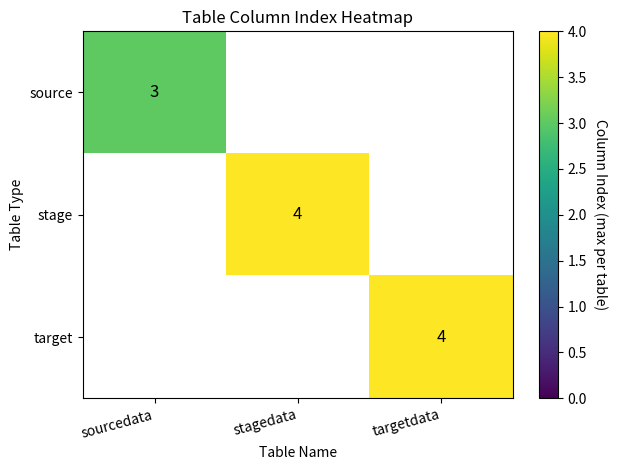

Which has a higher value, sourcedata or stagedata?

stagedata